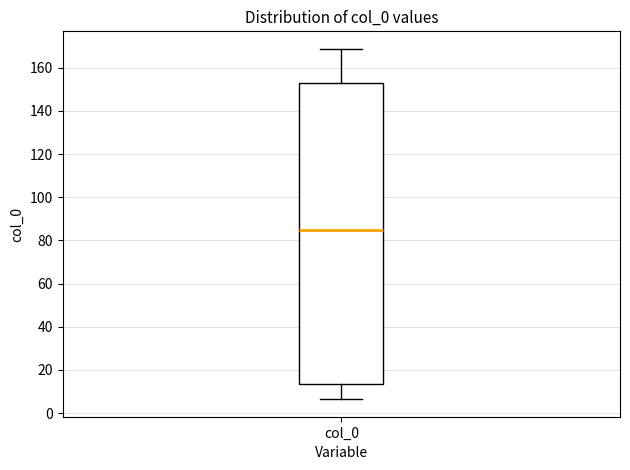

Read this box plot against the y-axis: the position of the median line, the range covered by the box, and the ends of both whiskers. The values are not printed on the chart, so give them approximately, as read against the axis.

median 86, box 14 to 154, whiskers 6 to 168